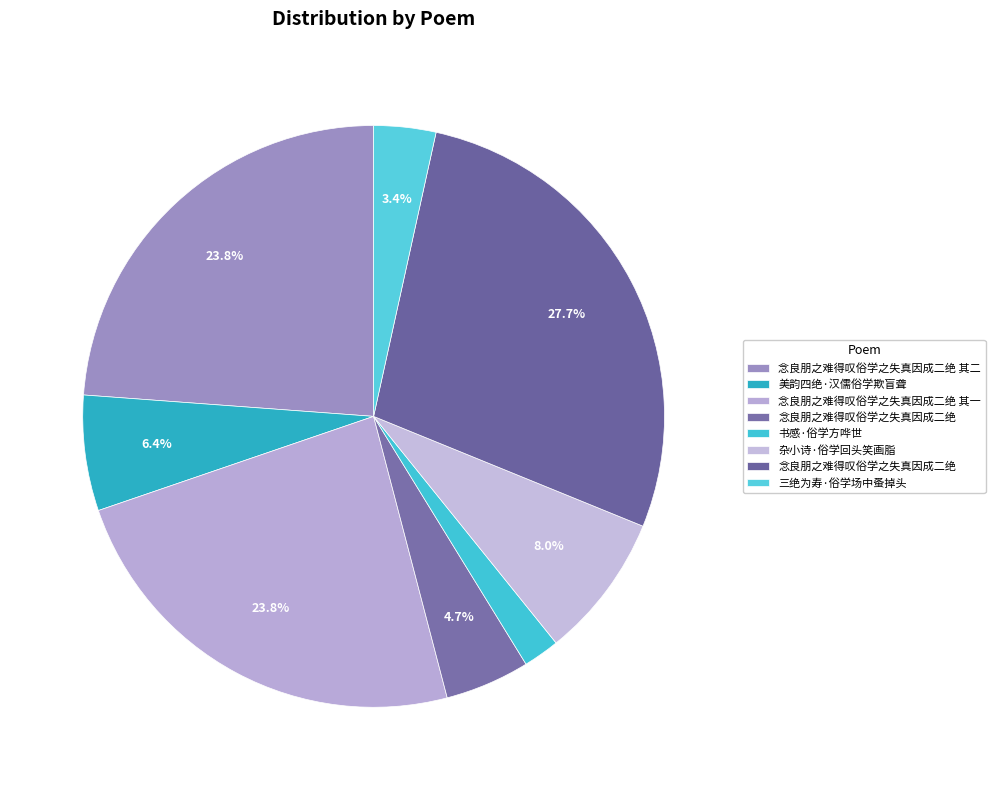

How many slices are in this pie chart?

8